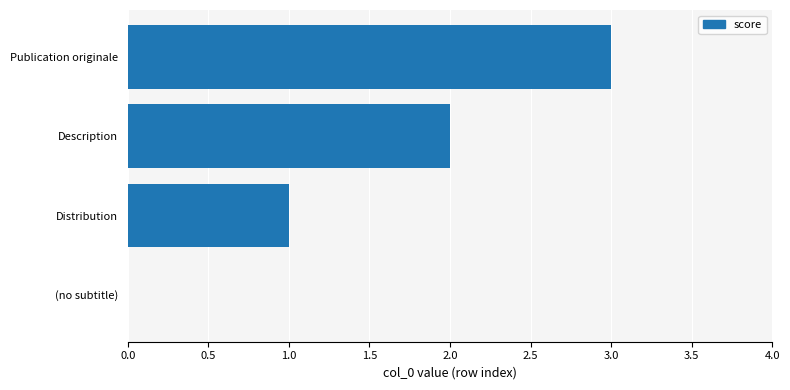

The value at Description is 3. True or false?

False